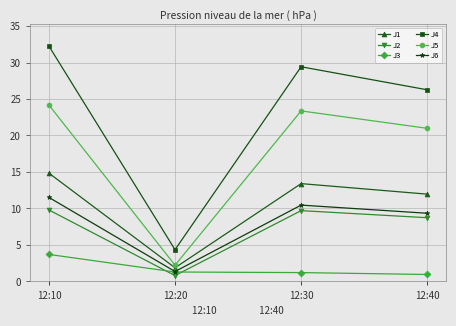

What are all the series names shown in the legend?

J1, J2, J3, J4, J5, J6